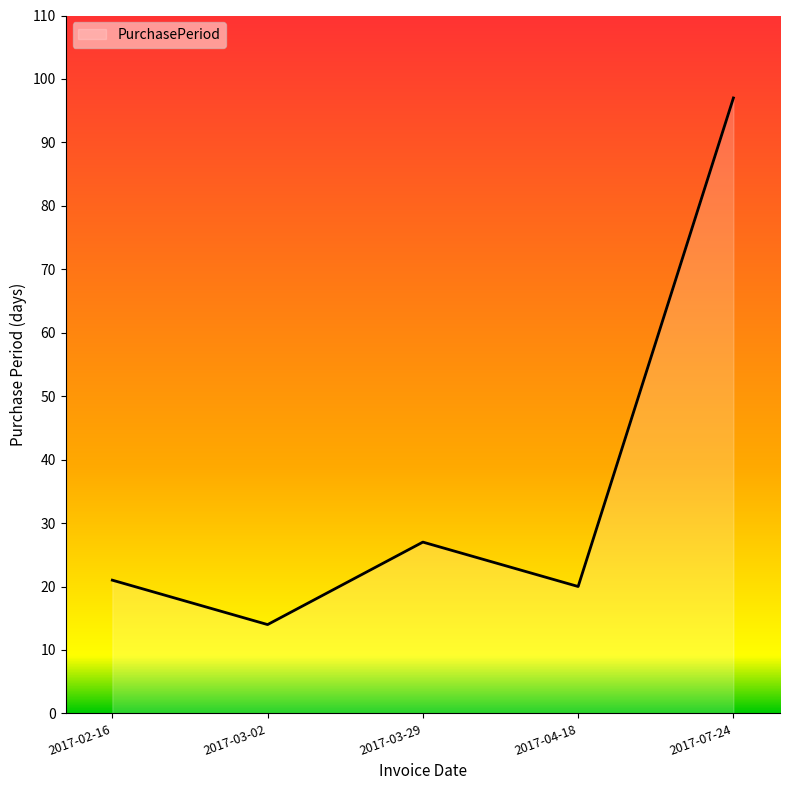

True or false: the data shows 53 at 2017-07-24.

False